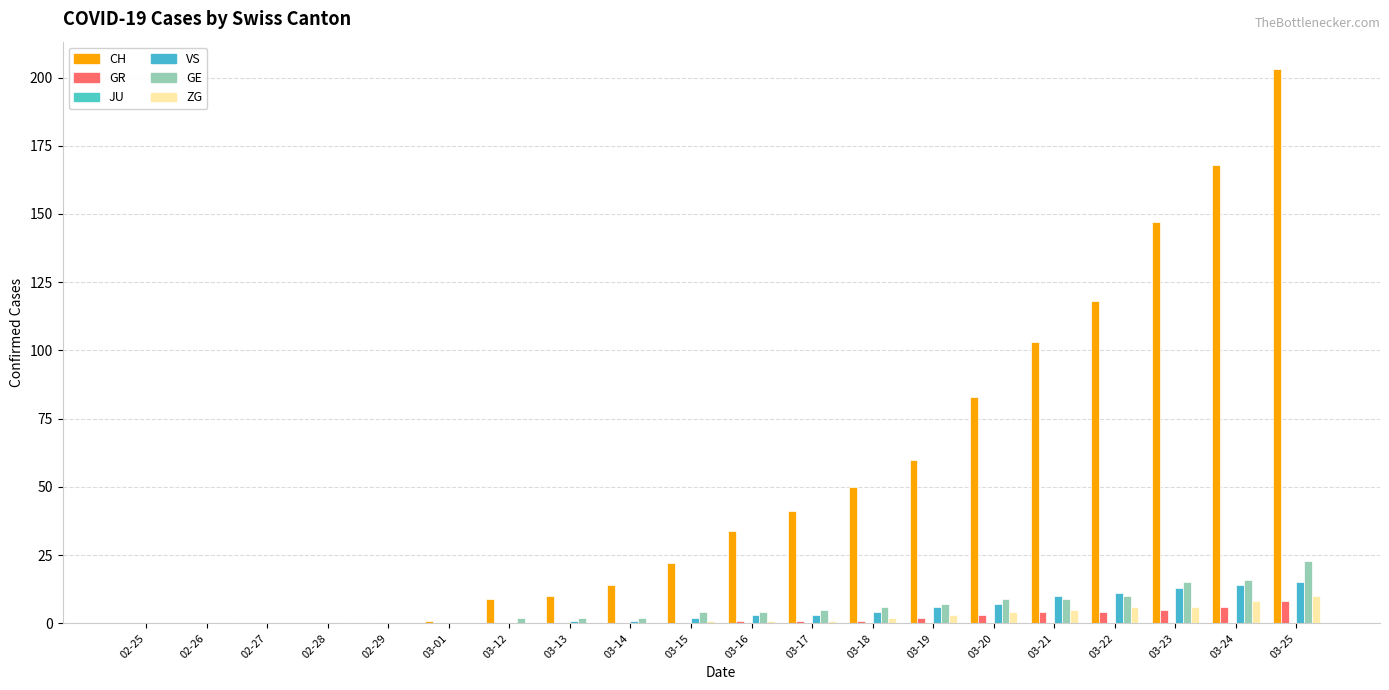

Which series changed the most between 02-29 and 03-16?

CH